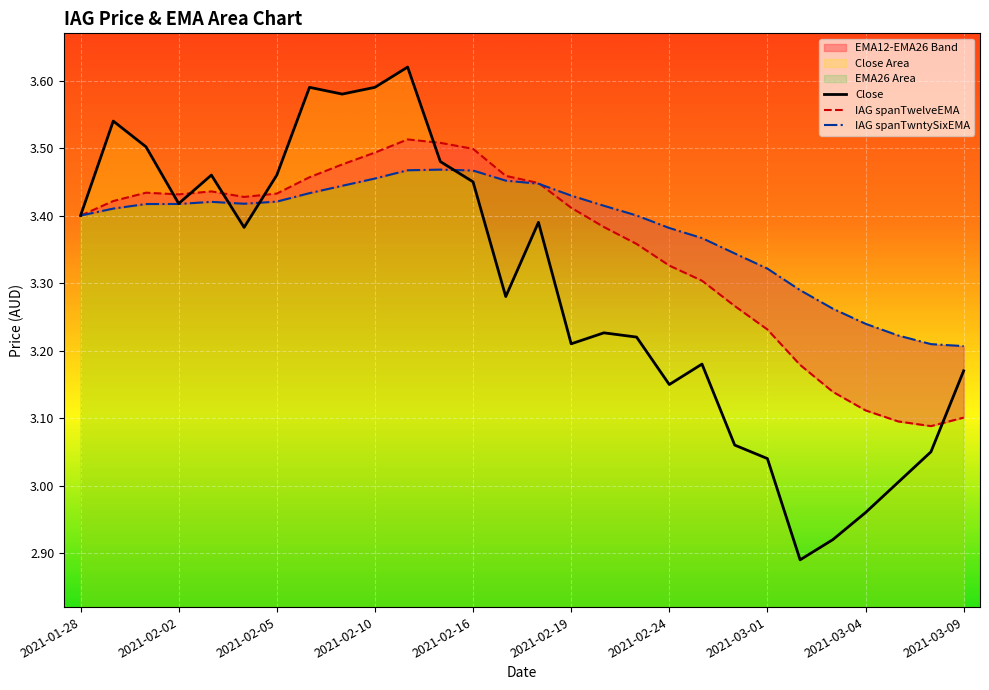

What is the average value of the IAG spanTwntySixEMA series?

3.4